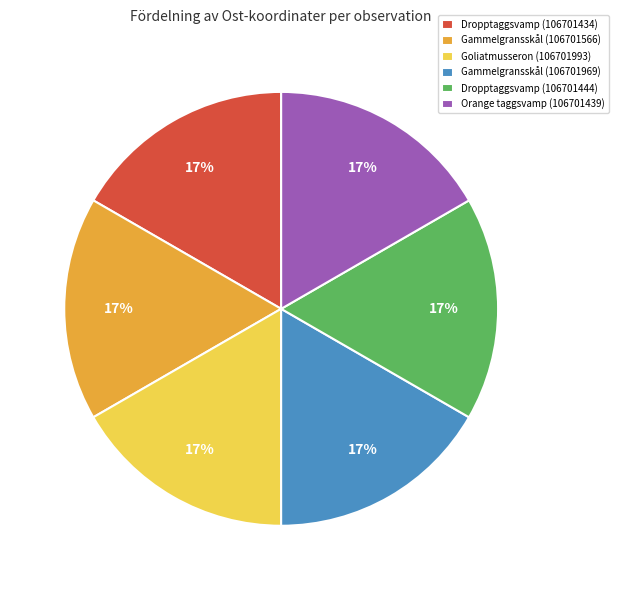

Approximately how many times larger is the value at Dropptaggsvamp (106701444) compared to Goliatmusseron (106701993)?

1.0